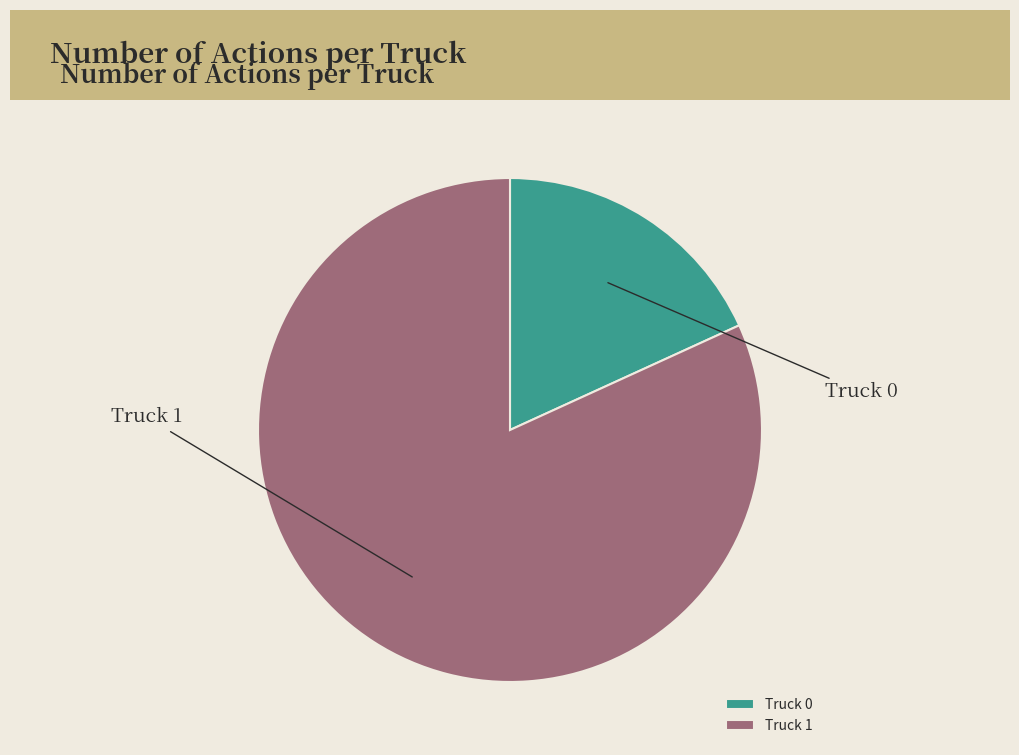

The Truck 0 slice represents 18% of the pie. True or false?

True